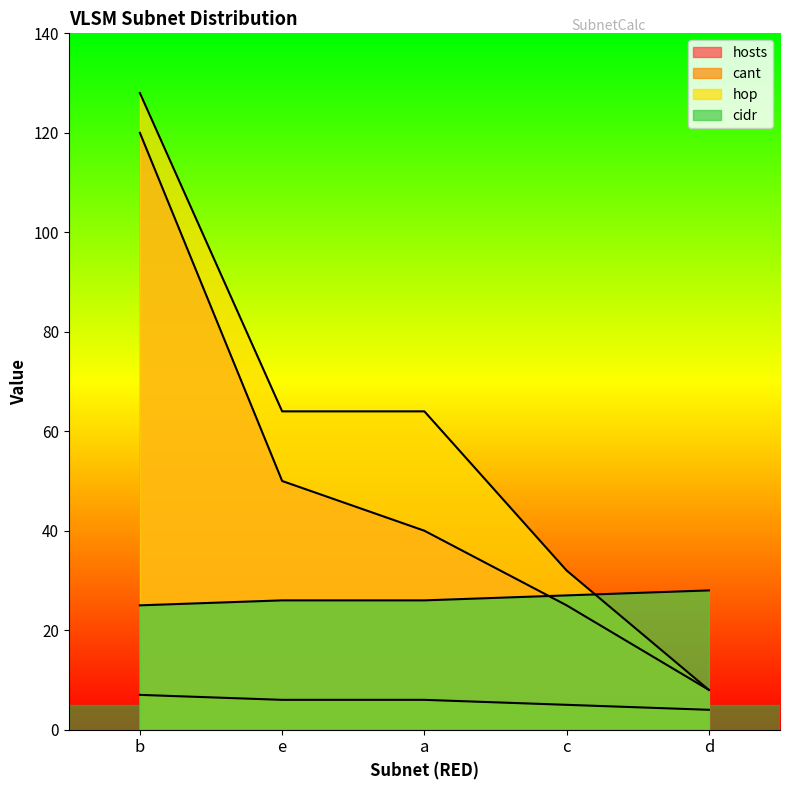

Reading left to right, extract all data points from this chart.

hosts: 120	50	40	25	8
cant: 7	6	6	5	4
hop: 128	64	64	32	8
cidr: 25	26	26	27	28